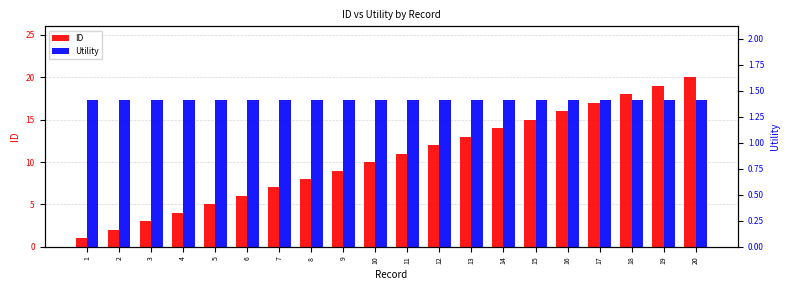

At which category is the sum across all series the highest?

20